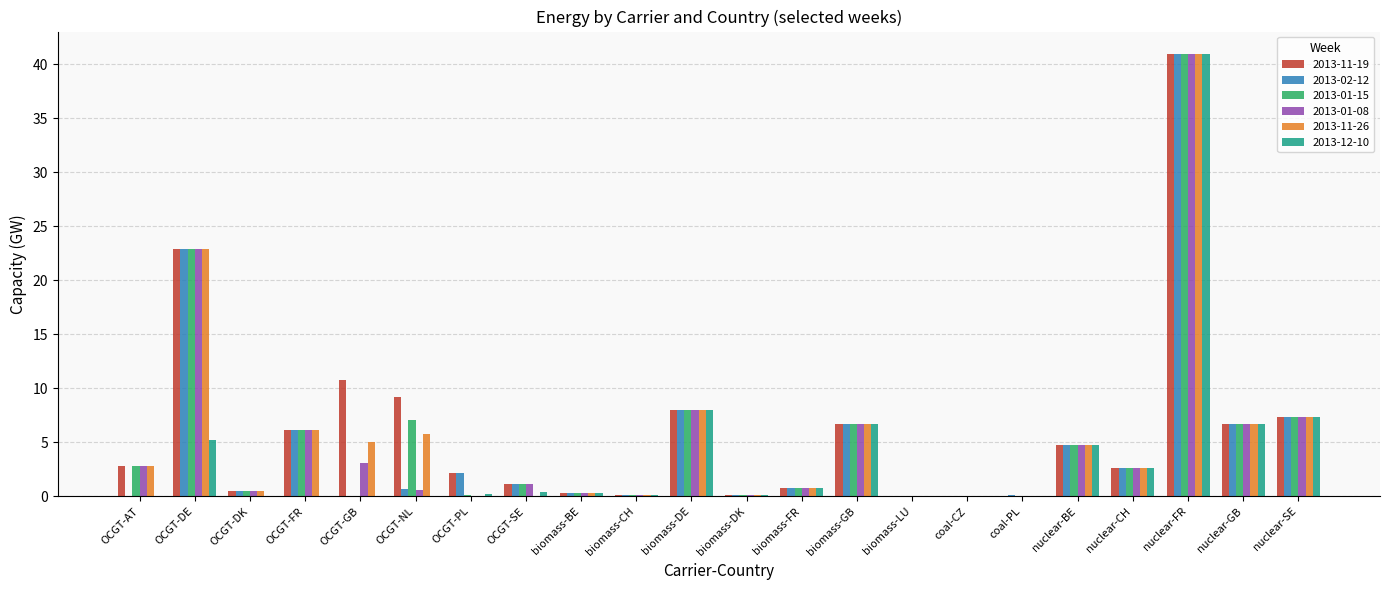

At which label is 2013-01-08 closest to 20?

OCGT-DE